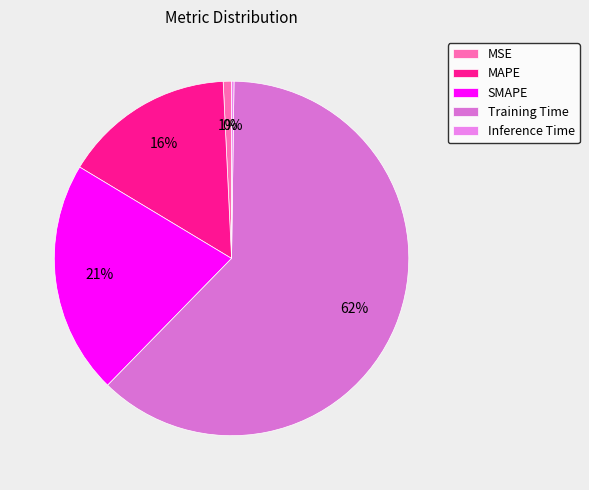

Is the sum of SMAPE and MAPE greater than half?

No